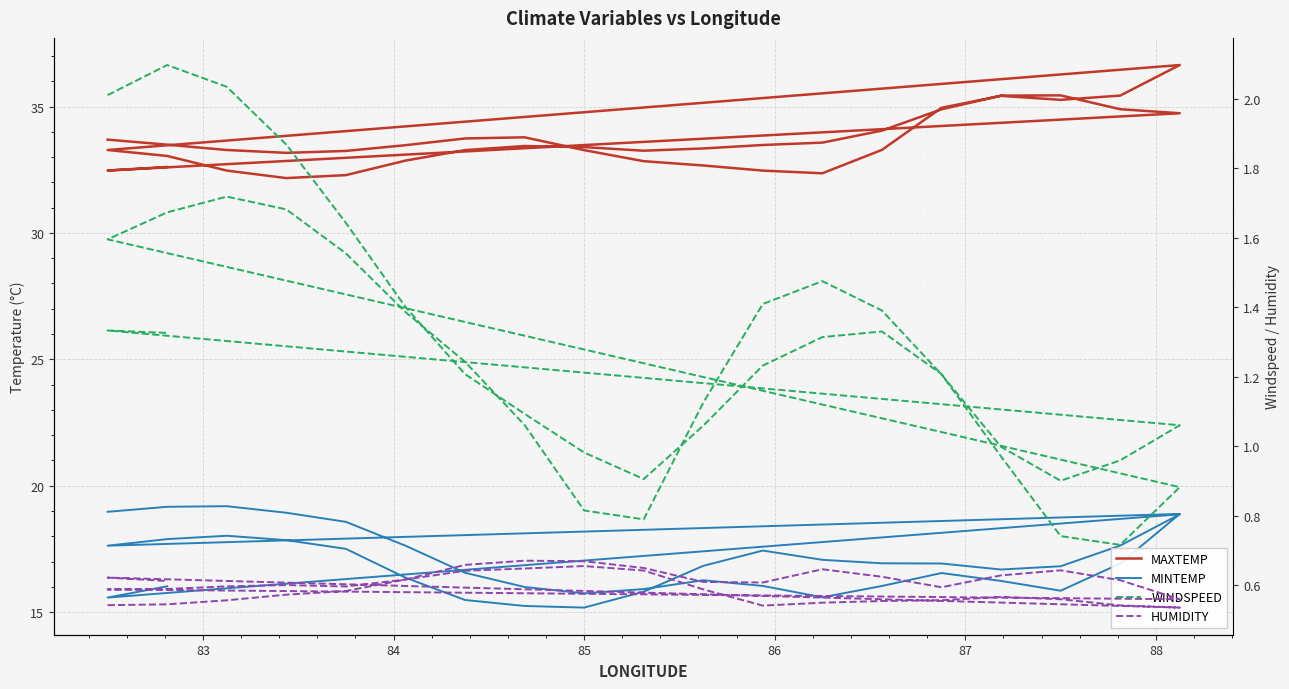

List the series in order of their peak value, highest first.

MAXTEMP, MINTEMP, WINDSPEED, HUMIDITY